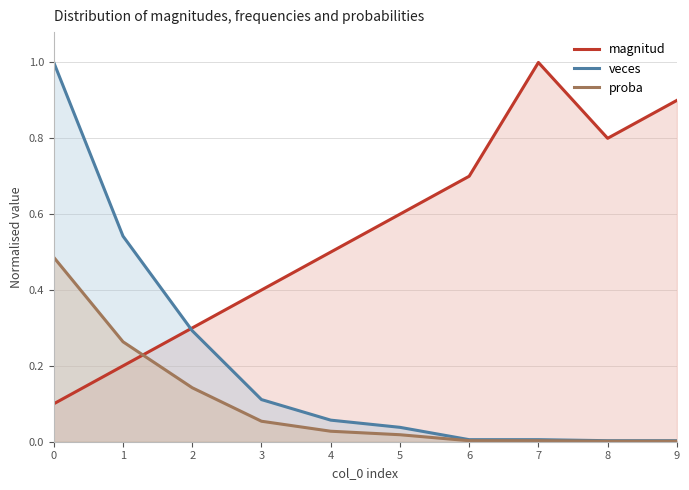

The value of veces at 4 is 0.1. True or false?

True